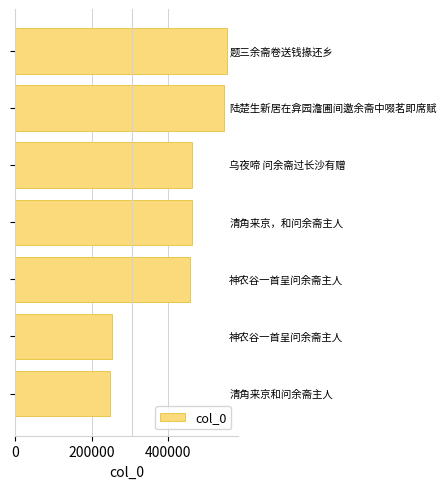

What is the average value?

425896